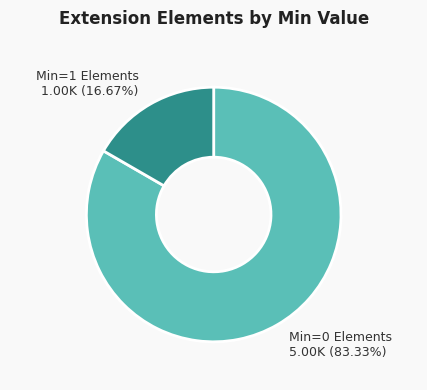

Is Min=1 Elements 1.00K (16.67%) the majority of the pie?

No